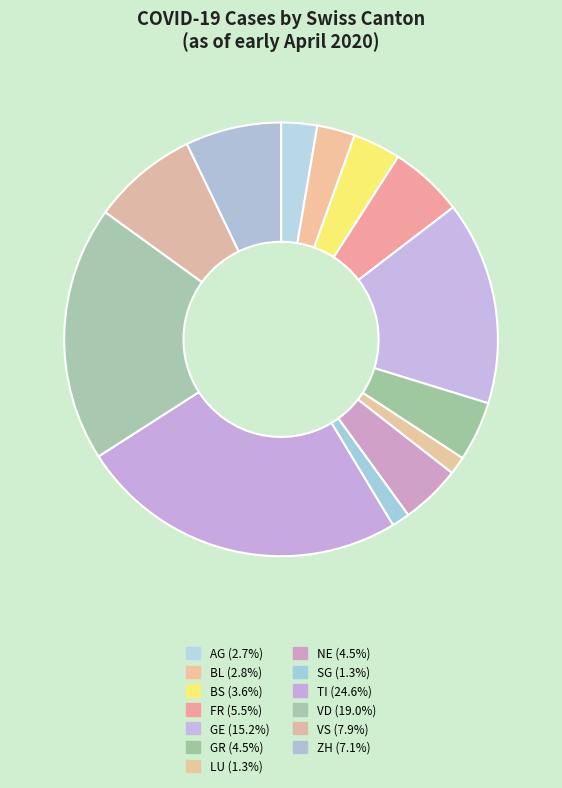

How many slices are in this pie chart?

13